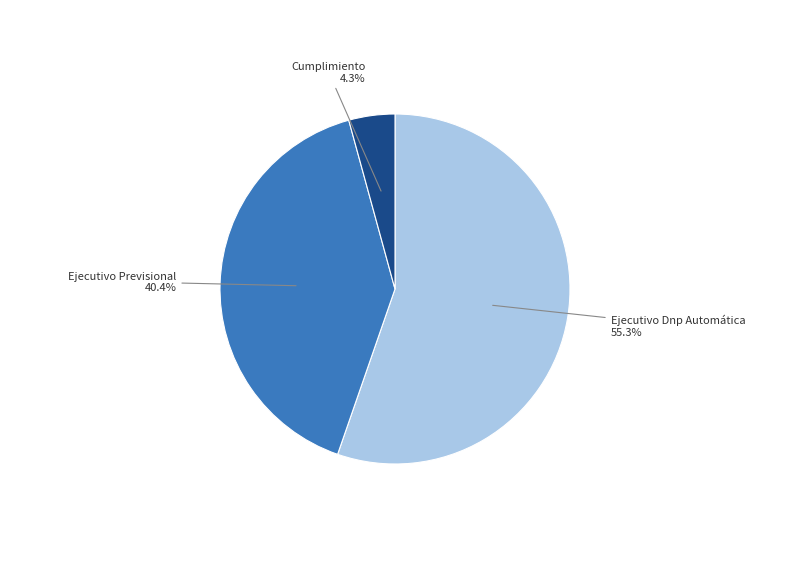

Which slice is the largest?

Ejecutivo Dnp Automática